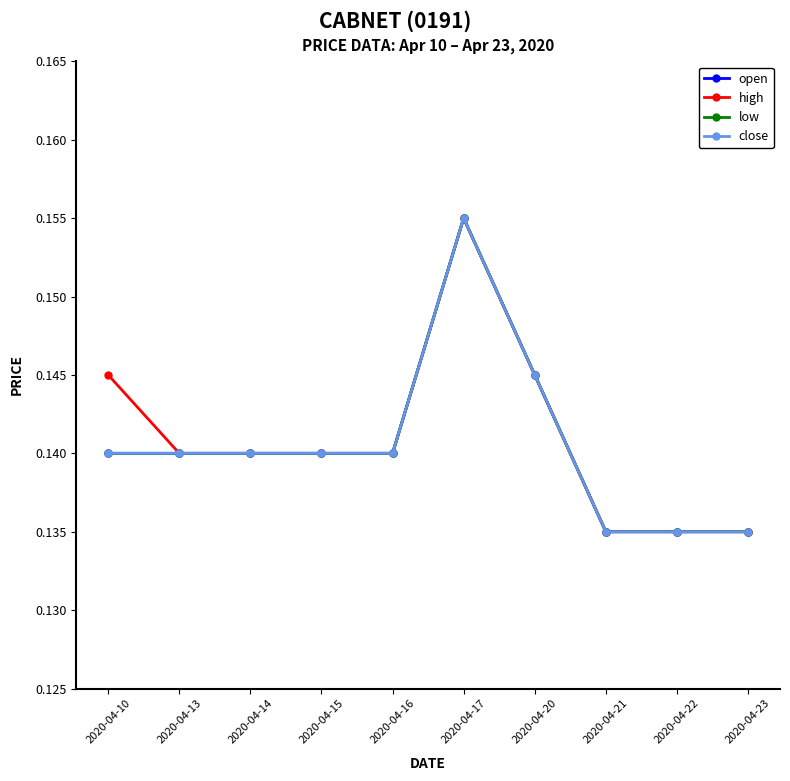

Which series changed the most between 2020-04-14 and 2020-04-20?

open